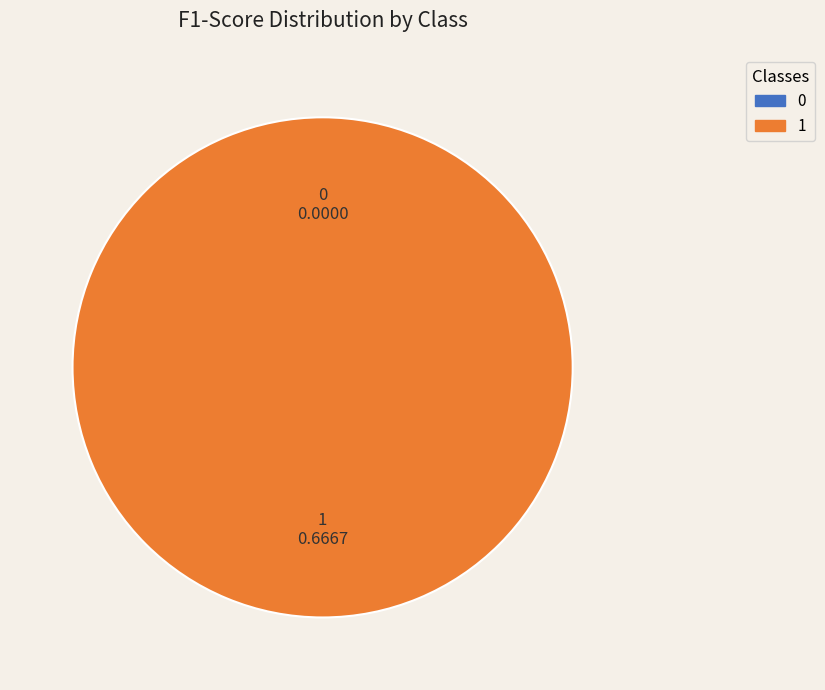

Rank the categories by value from highest to lowest.

1, 0